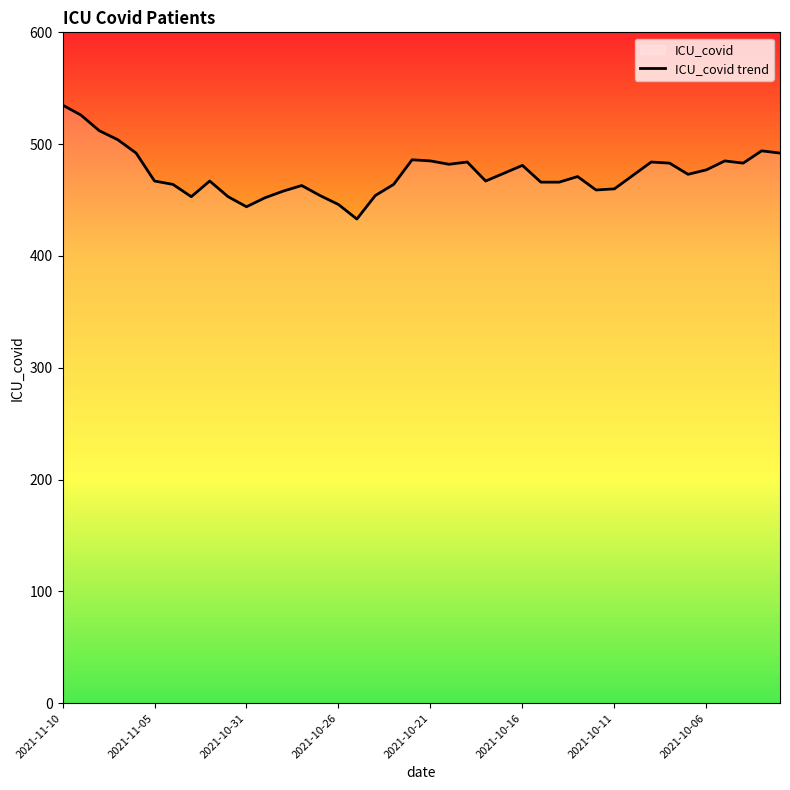

Where does the data first go above 472?

2021-11-10